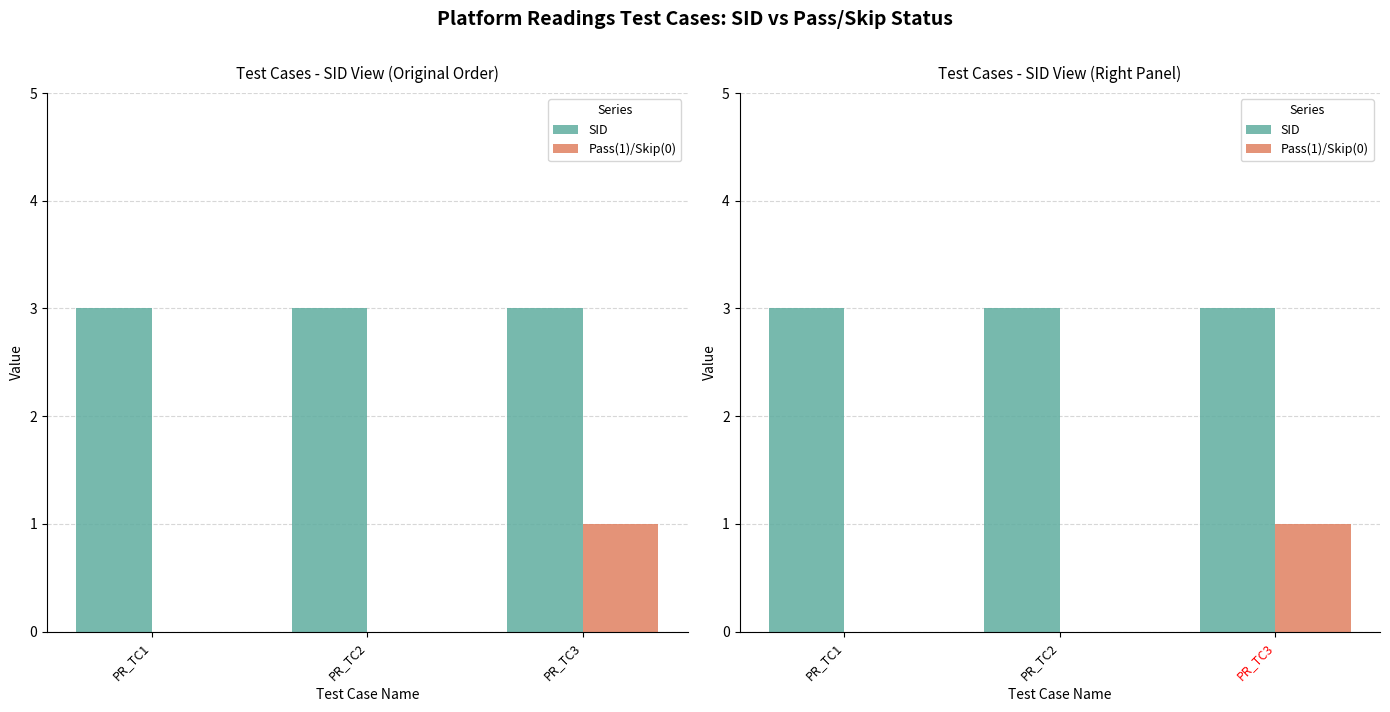

Which series changed the most between PR_TC1 and PR_TC3?

Pass(1)/Skip(0)